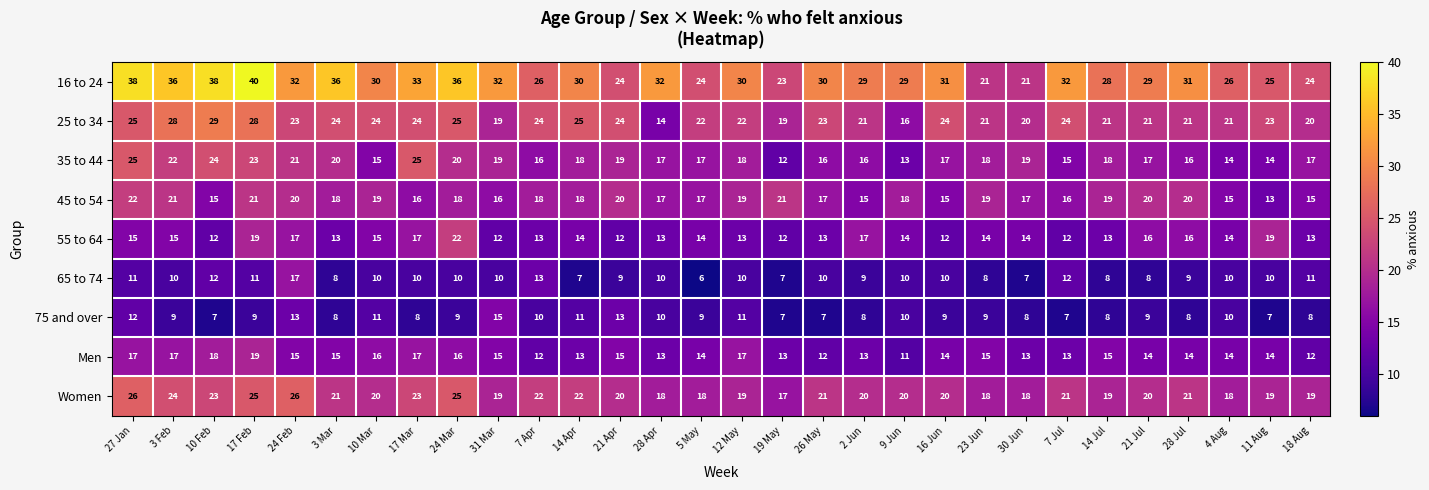

Between 19 May and 28 Jul, which series saw the biggest shift?

16 to 24